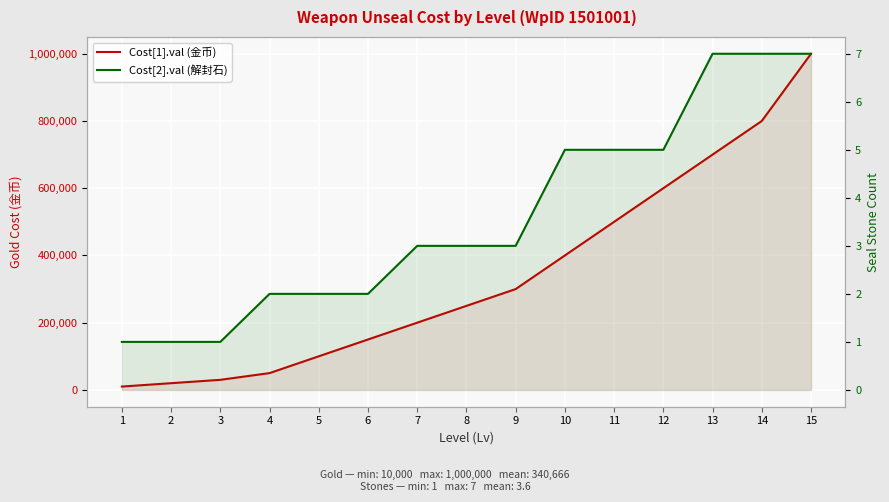

List the series in order of their peak value, lowest first.

Cost[2].val (解封石), Cost[1].val (金币)